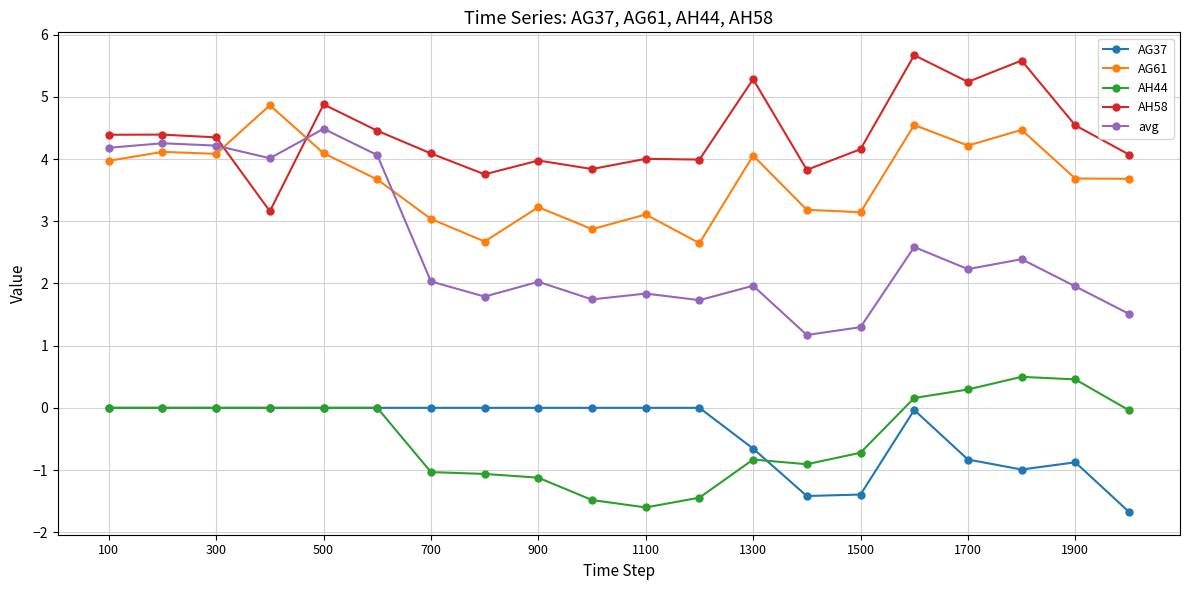

Which series has the widest spread of values?

avg